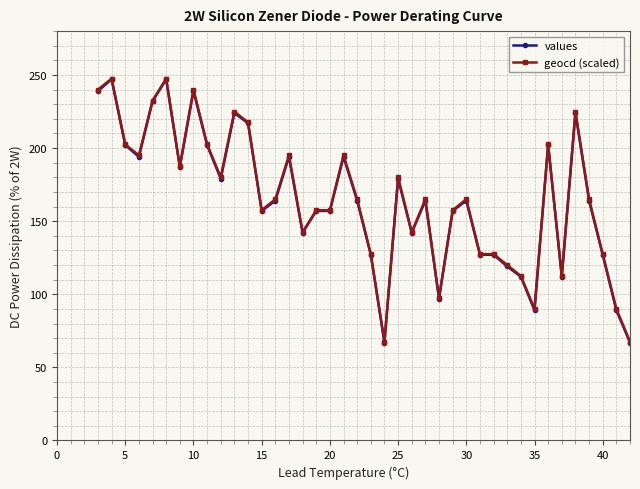

What is the value of the geocd (scaled) point at the 39th from the left?

90.0